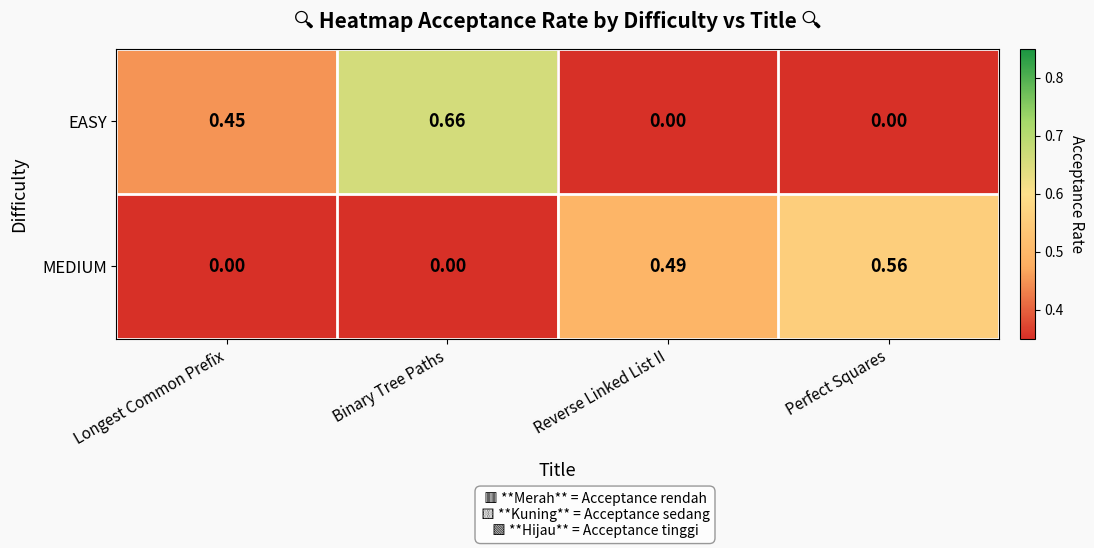

Which series changed the most between Longest Common Prefix and Reverse Linked List II?

MEDIUM